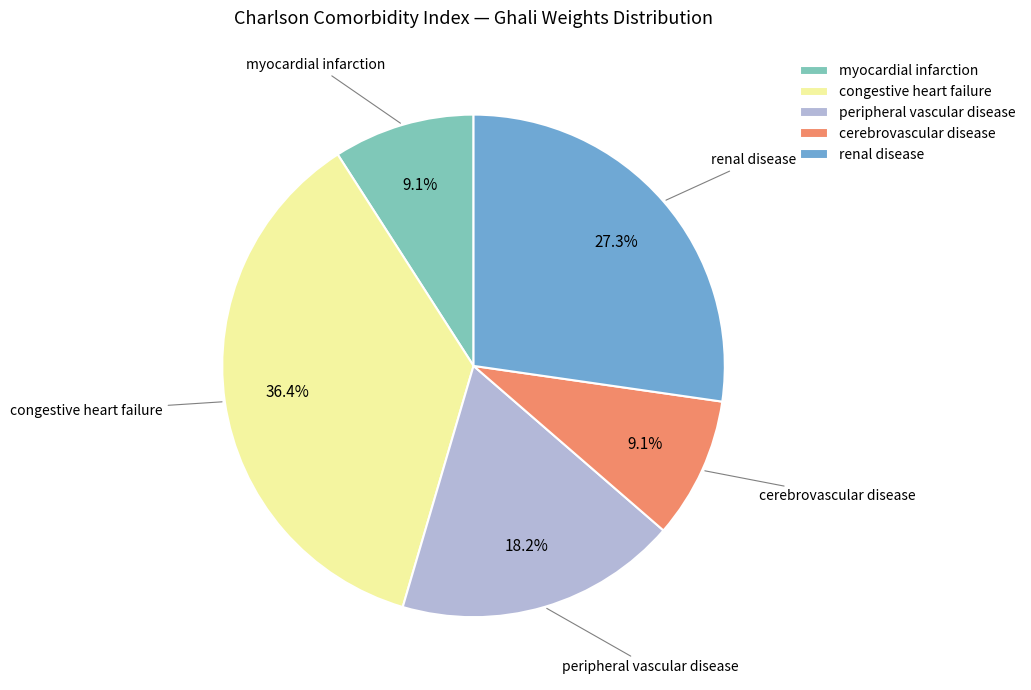

What is the ratio of the value at peripheral vascular disease to the value at congestive heart failure?

0.5